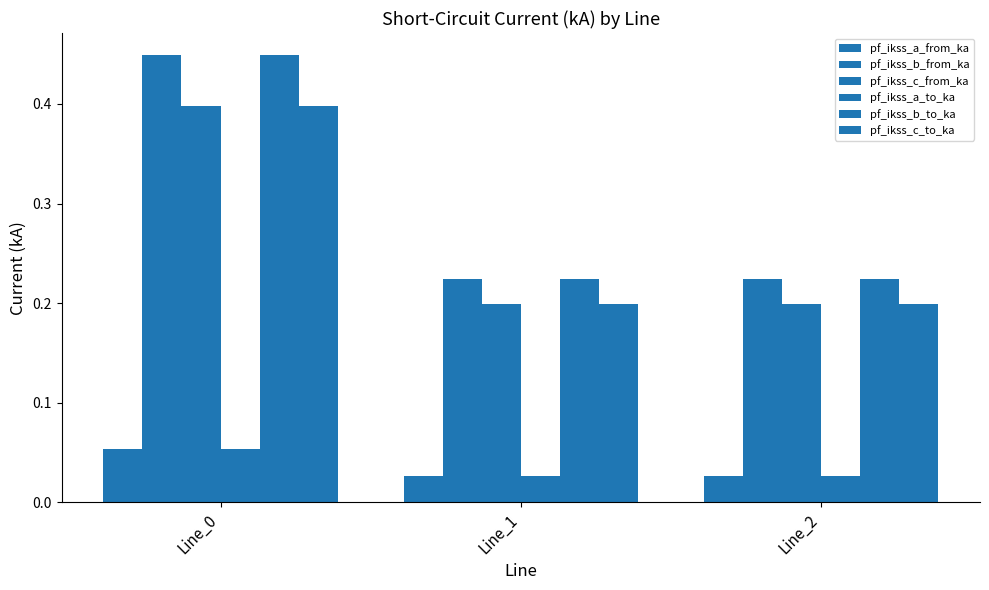

Reading right to left, list all the values displayed in this chart.

pf_ikss_a_from_ka: Line_2=0.0	Line_1=0.0	Line_0=0.1
pf_ikss_b_from_ka: Line_2=0.2	Line_1=0.2	Line_0=0.4
pf_ikss_c_from_ka: Line_2=0.2	Line_1=0.2	Line_0=0.4
pf_ikss_a_to_ka: Line_2=0.0	Line_1=0.0	Line_0=0.1
pf_ikss_b_to_ka: Line_2=0.2	Line_1=0.2	Line_0=0.4
pf_ikss_c_to_ka: Line_2=0.2	Line_1=0.2	Line_0=0.4